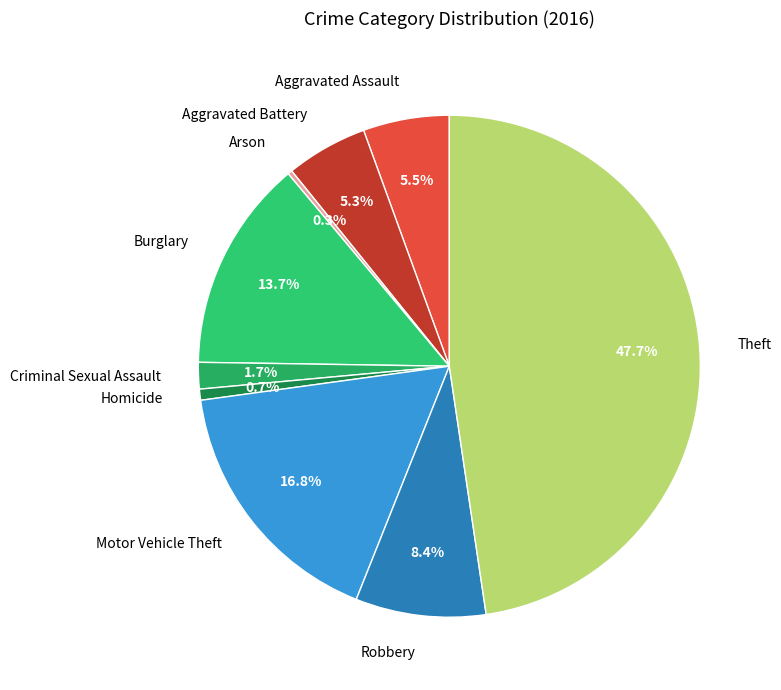

Combined, do Theft and Robbery account for over 50%?

Yes